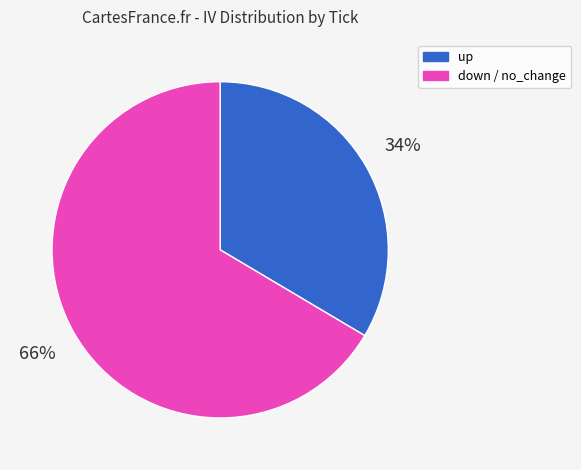

True or false: down / no_change accounts for 66% of the total.

True